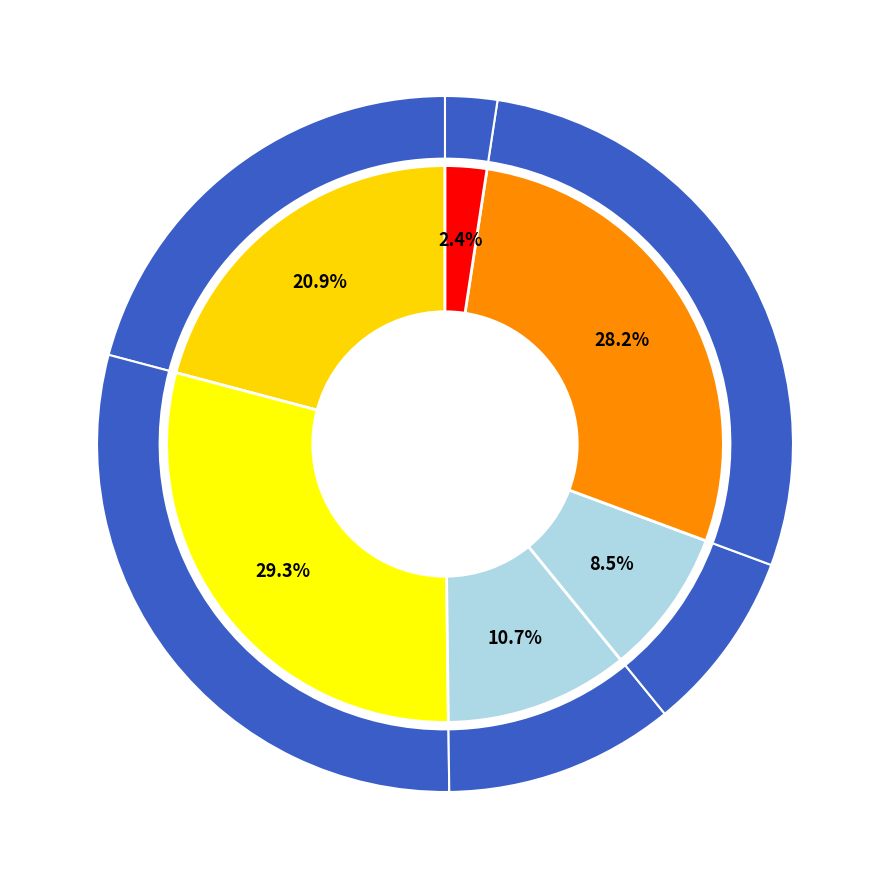

To the nearest percent, what is the difference between the largest and smallest slice percentages?

27%